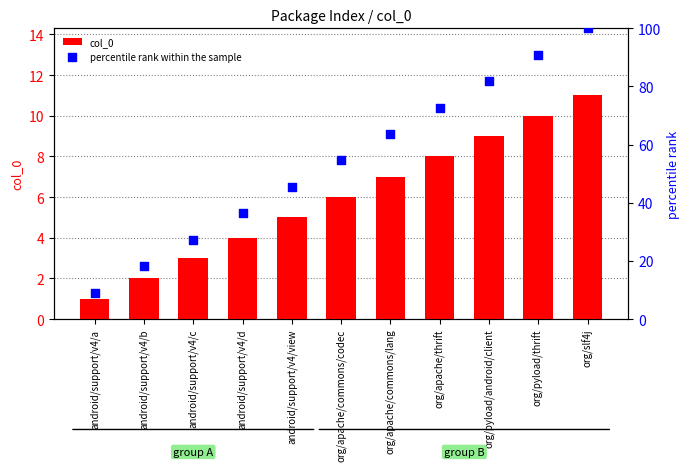

Which series contains the highest Y value?

percentile rank within the sample